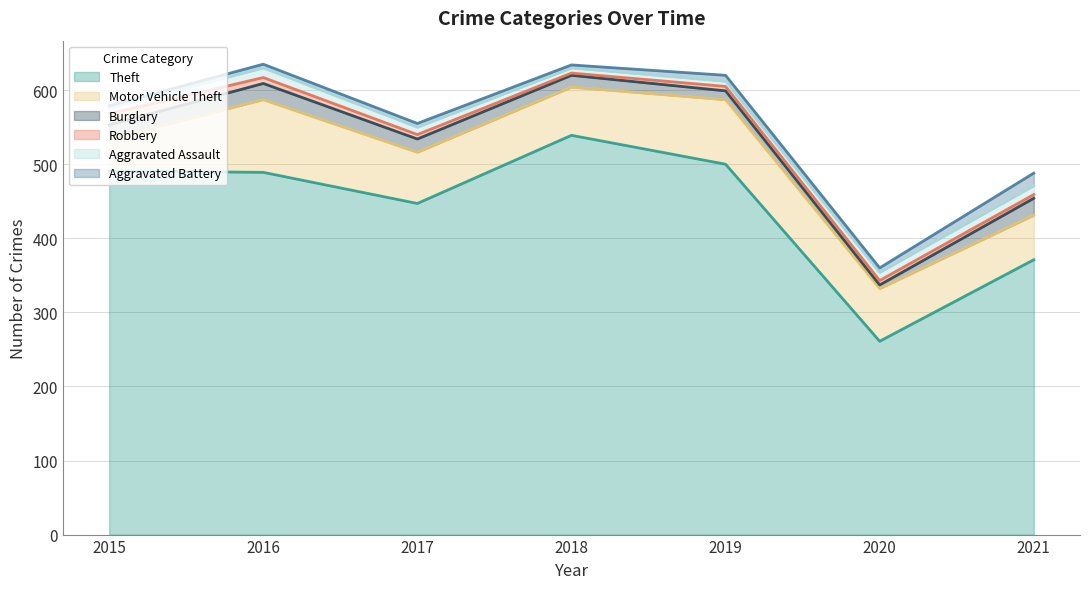

Between 2015 and 2017, which series saw the biggest shift?

Theft